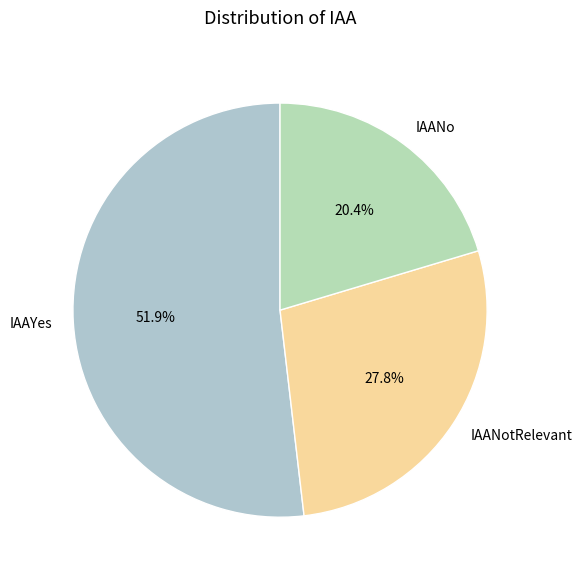

The IAANotRelevant slice represents 28% of the pie. True or false?

True